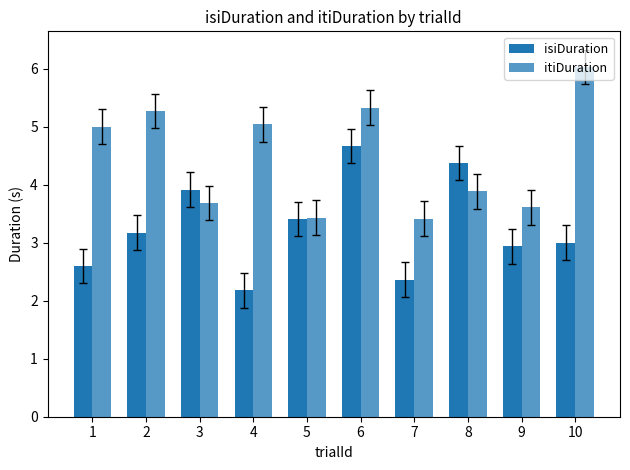

At how many categories does at least one series exceed 4?

6